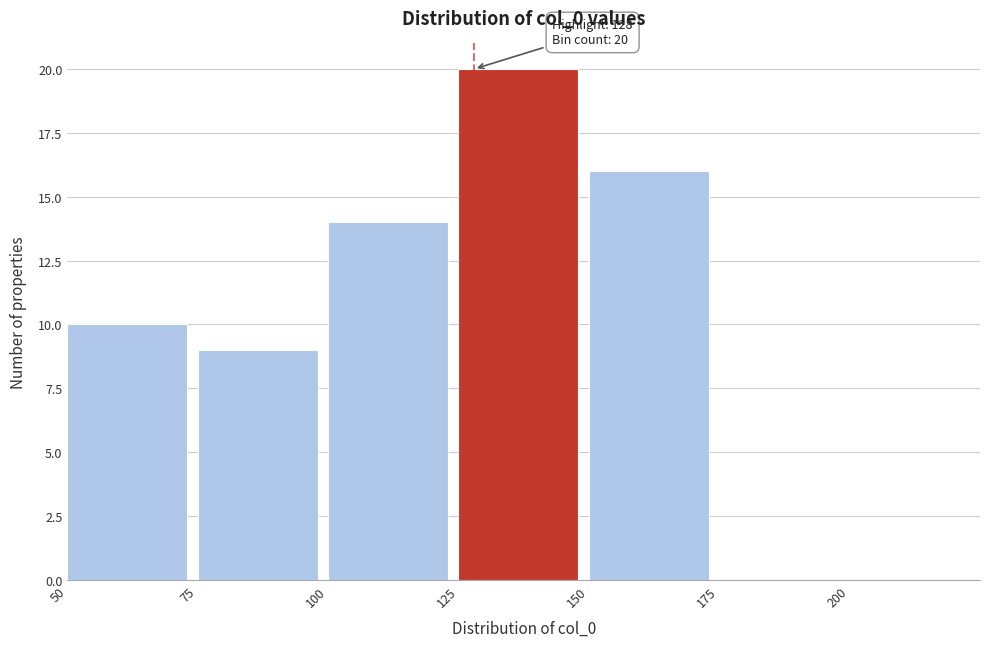

Over which range of the x-axis is the bar tallest?

125 to 150